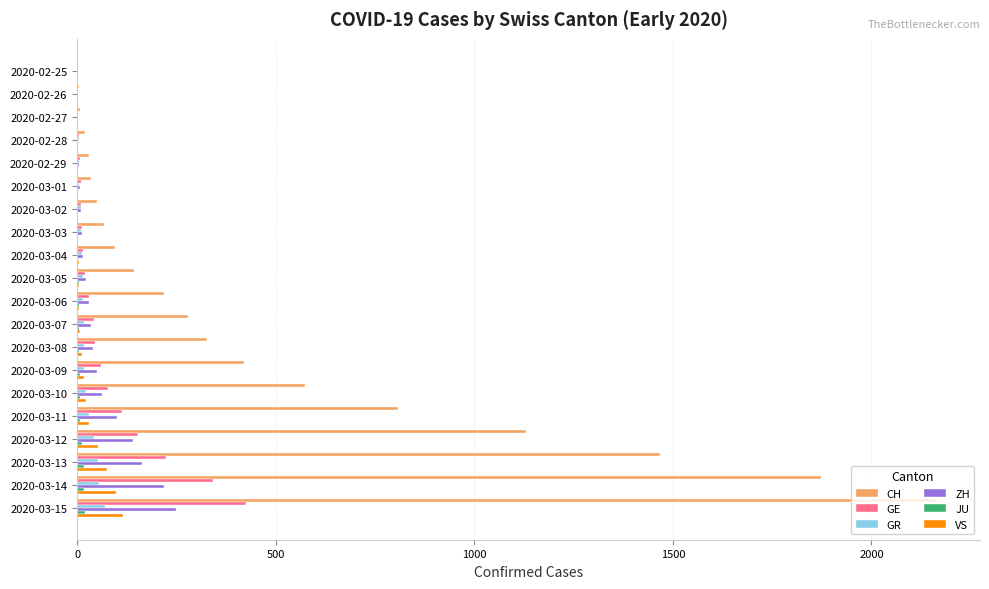

What is the sum of all GR values?

411